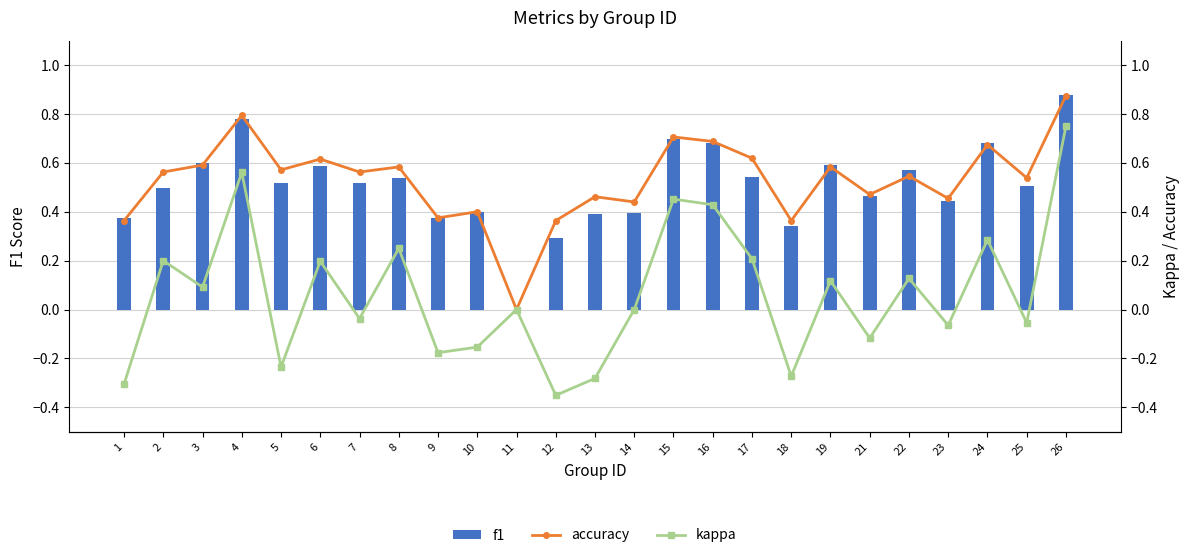

Reading left to right, list all the values displayed in this chart.

f1: 0.4	0.5	0.6	0.8	0.5	0.6	0.5	0.5	0.4	0.4	0.0	0.3	0.4	0.4	0.7	0.7	0.5	0.3	0.6	0.5	0.6	0.4	0.7	0.5	0.9
accuracy: 0.4	0.6	0.6	0.8	0.6	0.6	0.6	0.6	0.4	0.4	0.0	0.4	0.5	0.4	0.7	0.7	0.6	0.4	0.6	0.5	0.5	0.5	0.7	0.5	0.9
kappa: -0.3	0.2	0.1	0.6	-0.2	0.2	-0.0	0.2	-0.2	-0.2	0.0	-0.4	-0.3	0.0	0.5	0.4	0.2	-0.3	0.1	-0.1	0.1	-0.1	0.3	-0.1	0.8